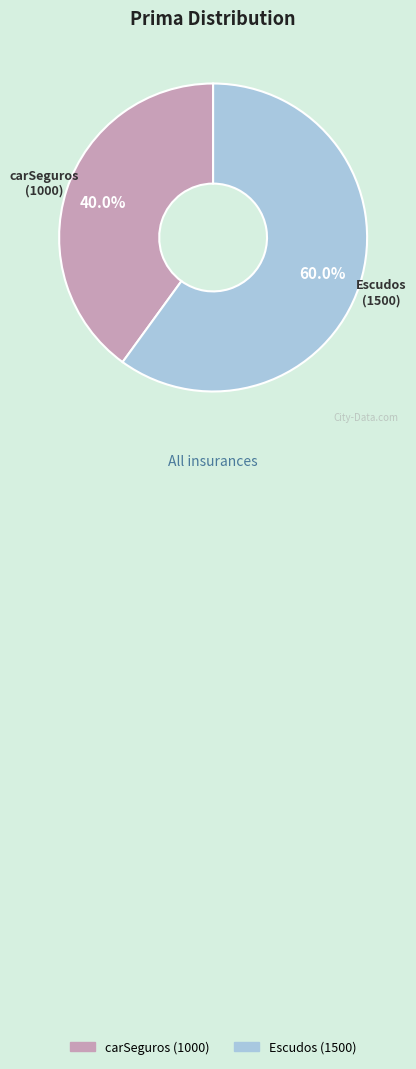

How many slices are in this pie chart?

2